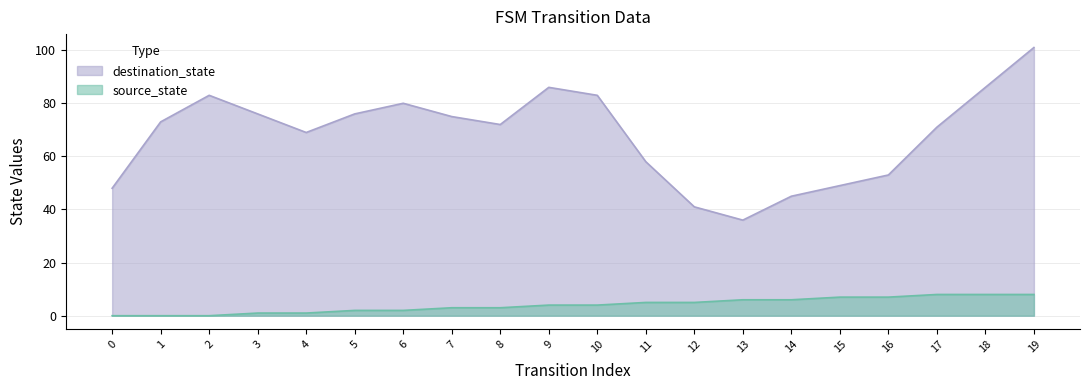

What is the change in value from 9 to 17?

+4